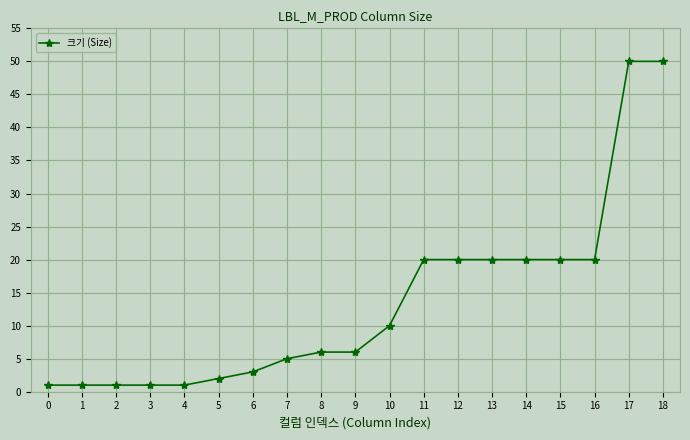

Is it true that the value at 8 is 6?

True